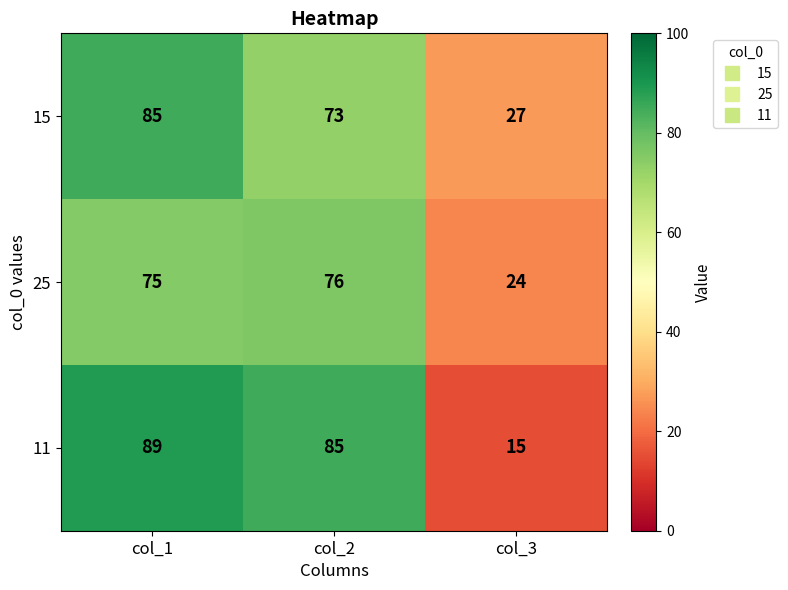

What is the sum of all 11 values?

189